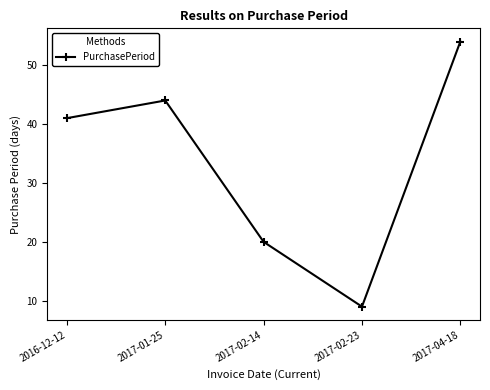

Is this an area chart (filled region under the line)?

No